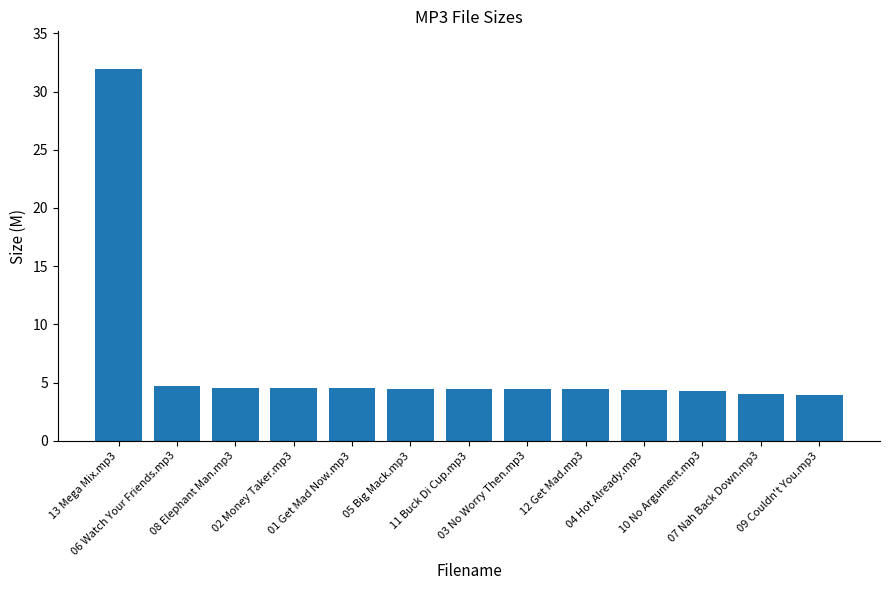

What is the sum of all values?

84.7